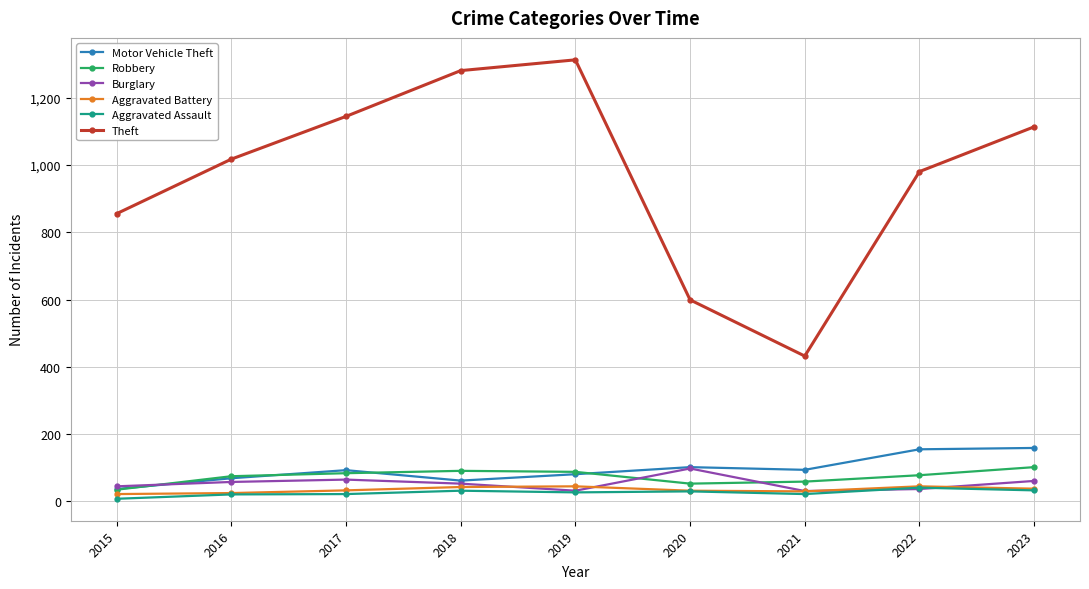

After their last crossing, which series has the higher values: Robbery or Motor Vehicle Theft?

Motor Vehicle Theft